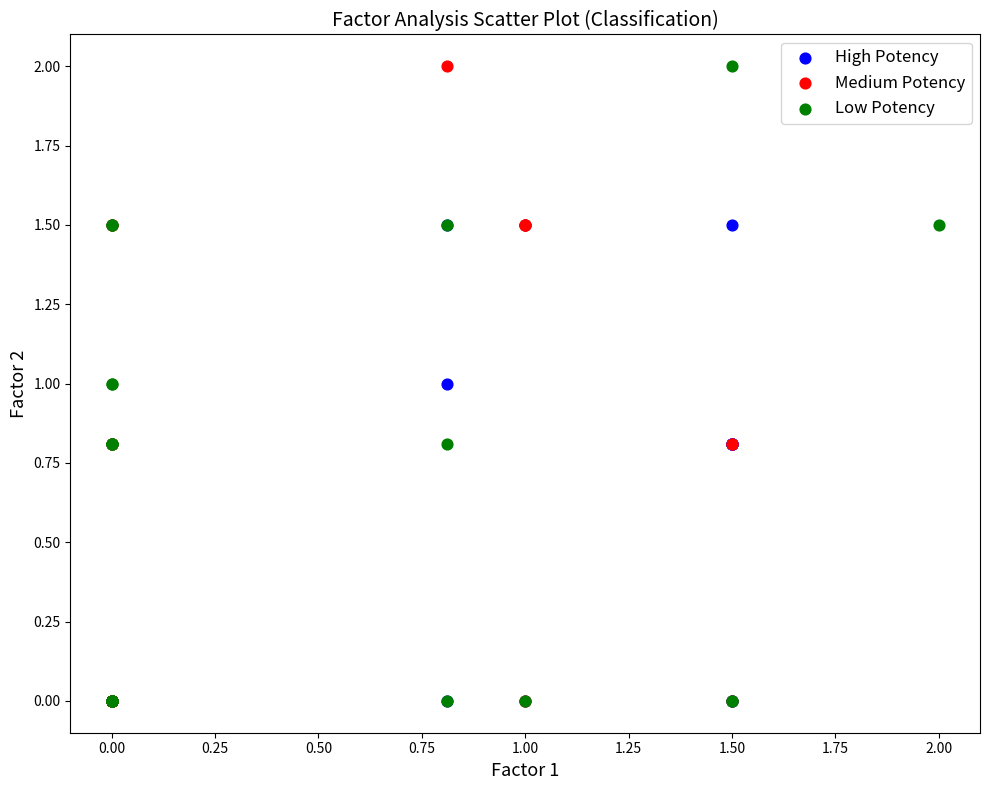

What are all the series names shown in the legend?

High Potency, Medium Potency, Low Potency